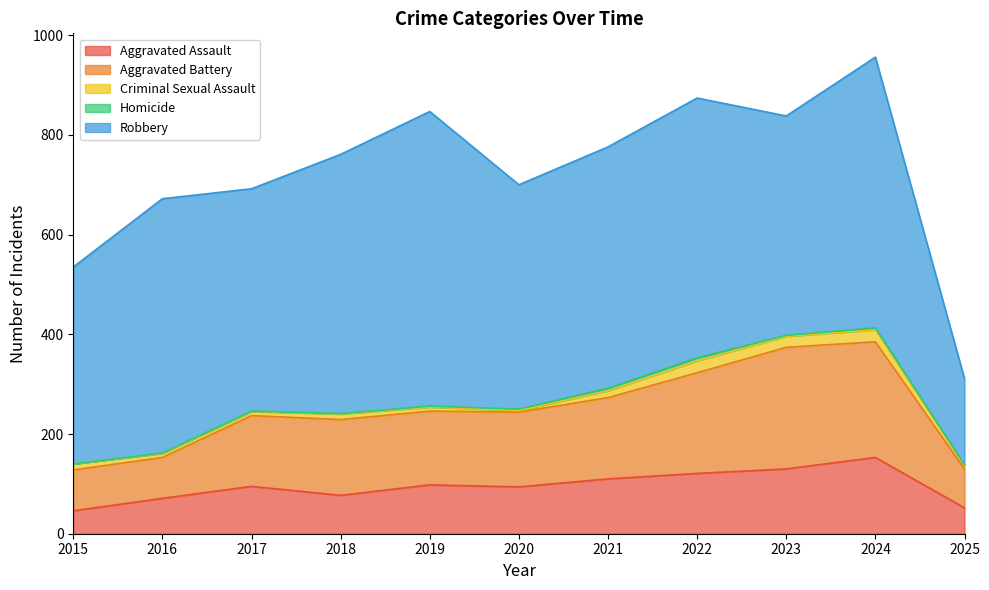

Which series has the largest total across all categories?

Robbery